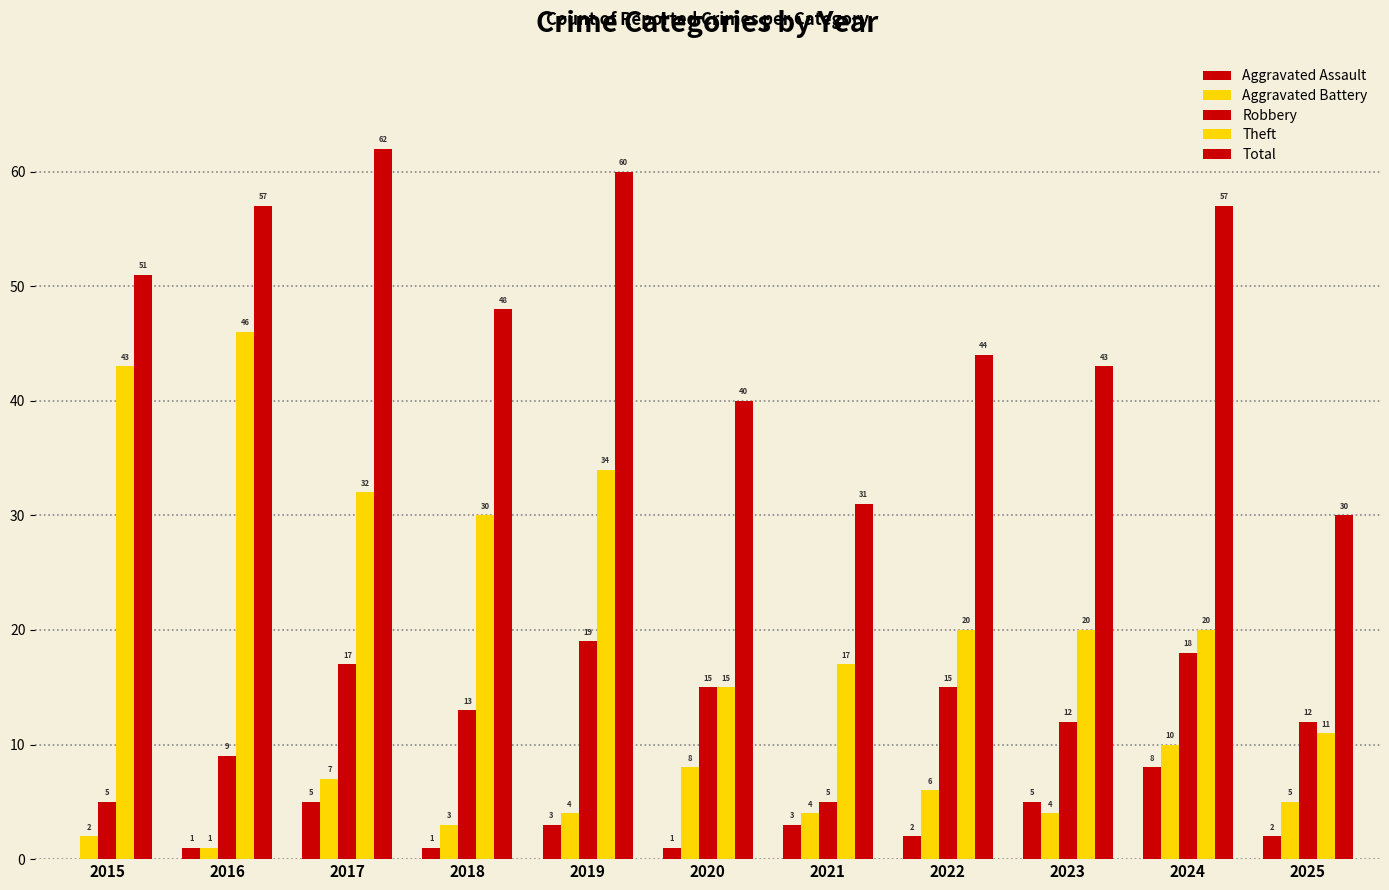

How many groups of bars are there?

11